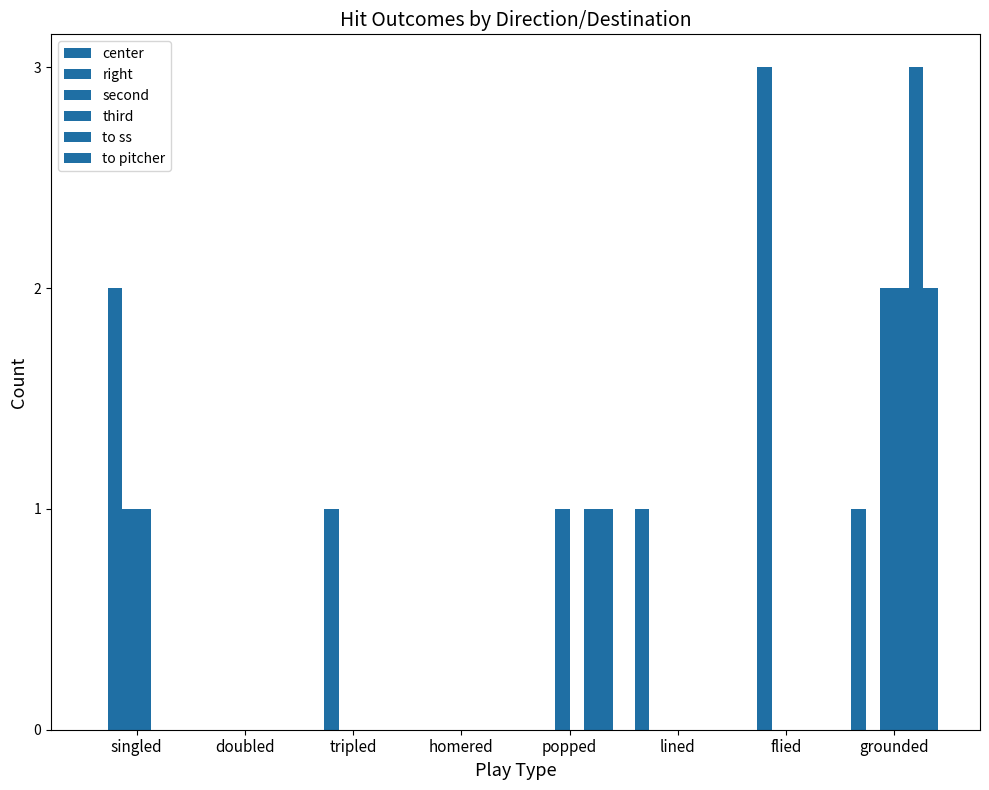

Are the bars grouped side by side (vs. stacked)?

Yes